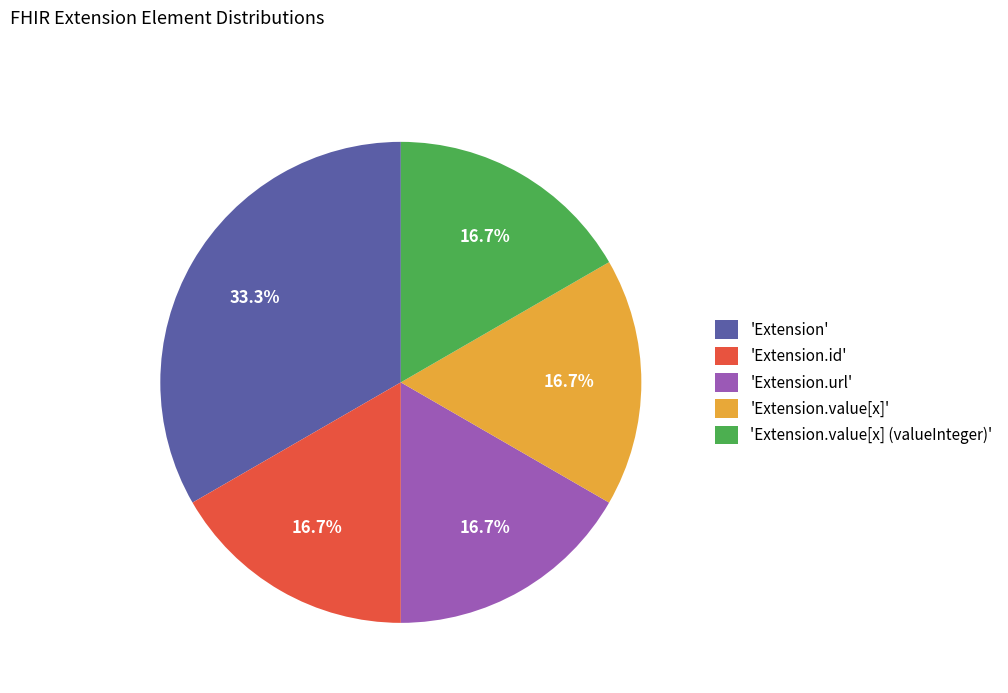

Does any single category account for the majority?

No